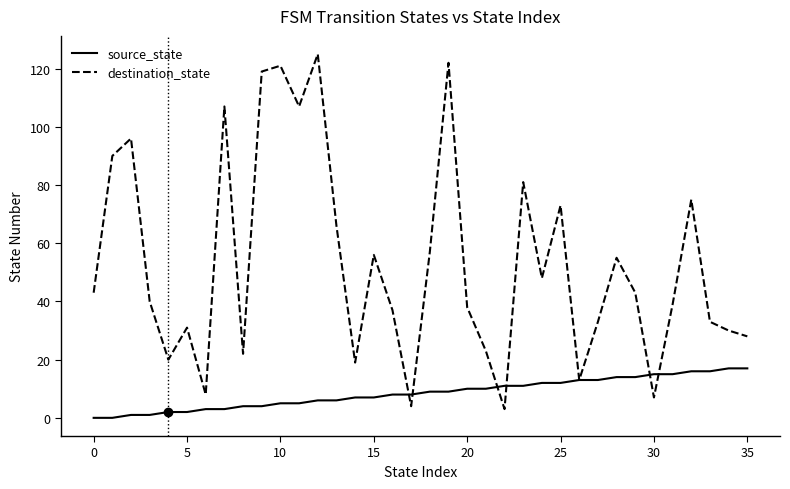

What is the maximum value shown in the chart?

125